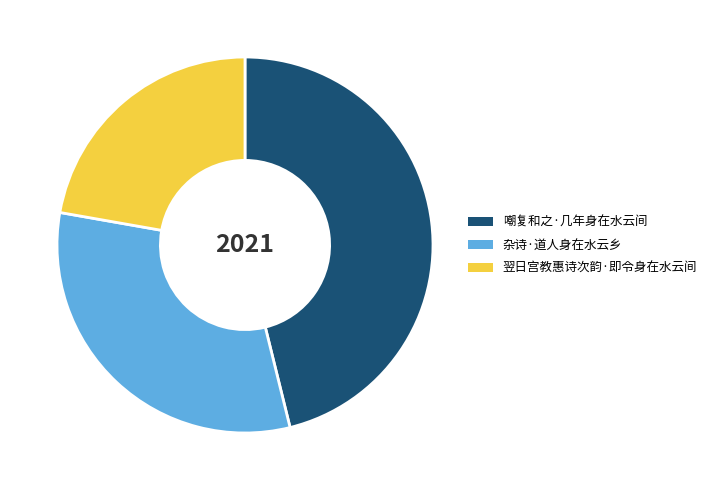

True or false: 翌日宫教惠诗次韵·即令身在水云间 accounts for 22% of the total.

True